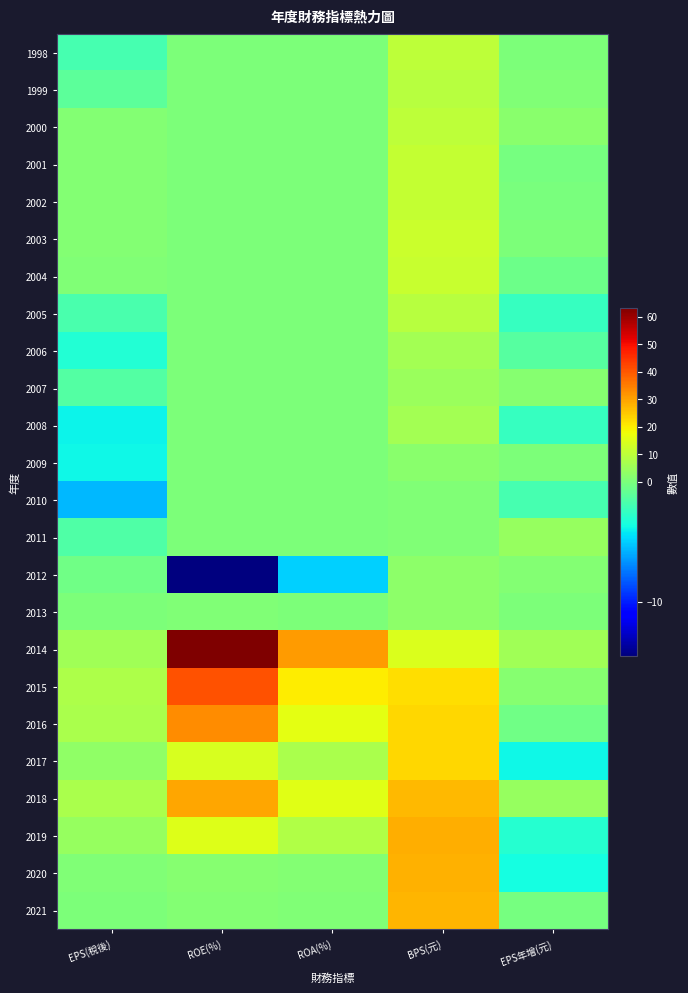

Count the number of data series in this chart.

24